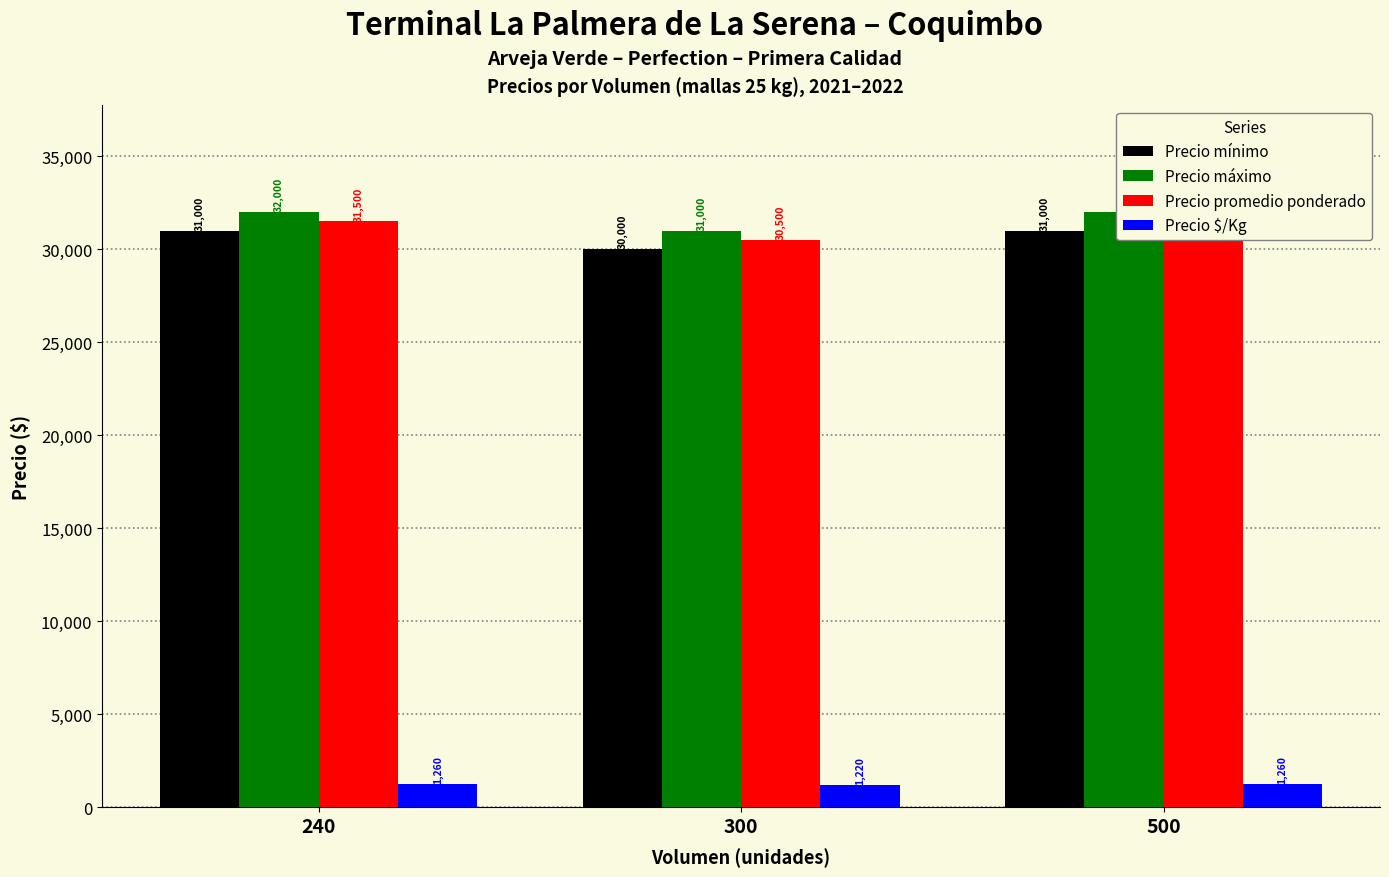

Rank the categories by Precio mínimo value from highest to lowest.

240, 500, 300